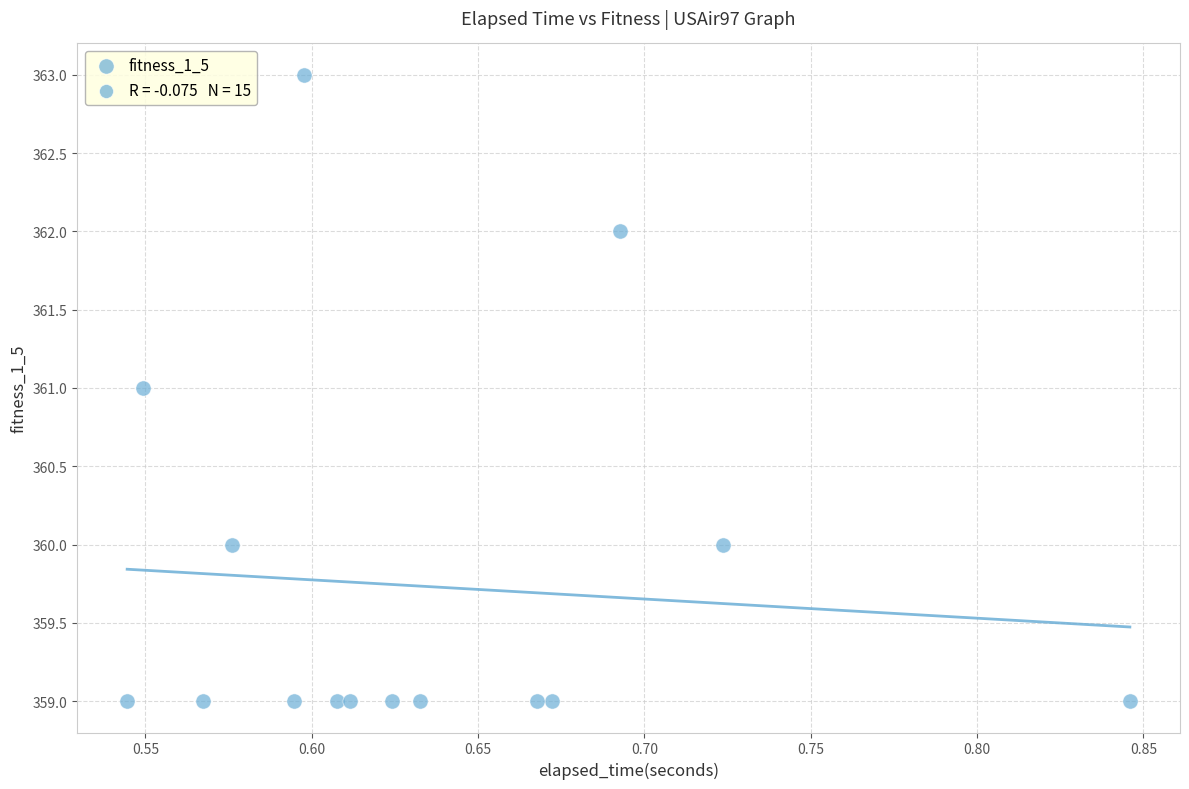

What is the range of Y values (max minus min)?

4